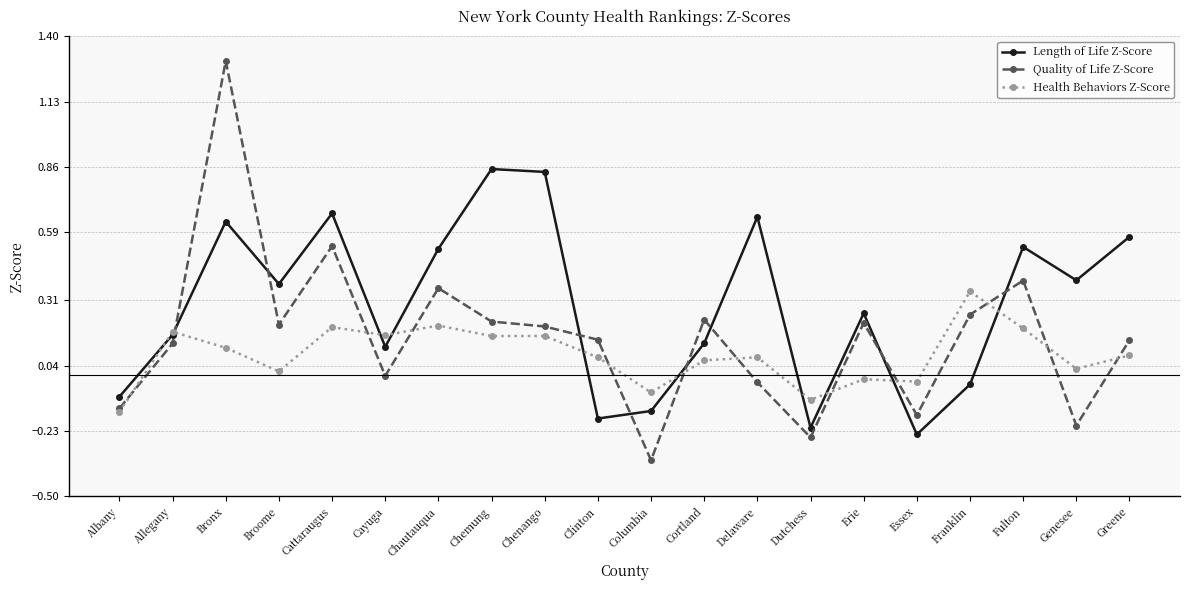

How many intersections are there between Quality of Life Z-Score and Length of Life Z-Score?

8